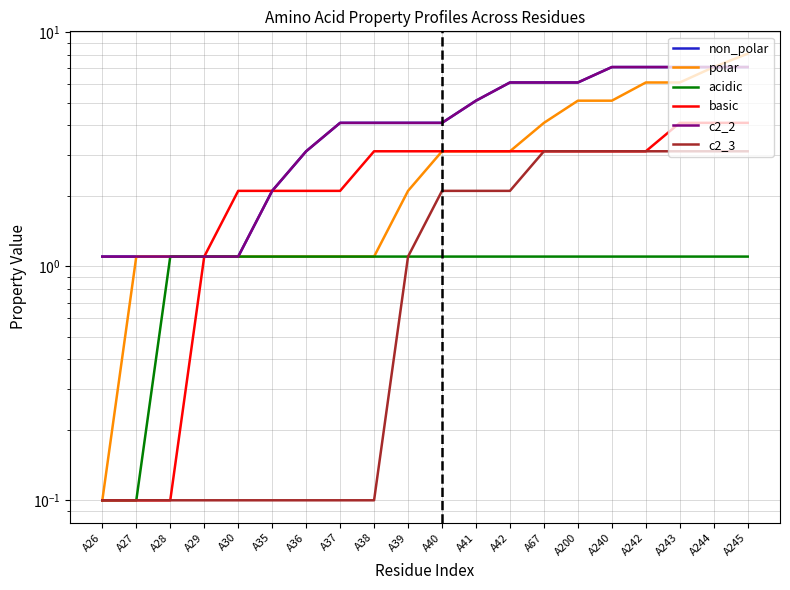

True or false: non_polar and c2_2 cross at least once.

False